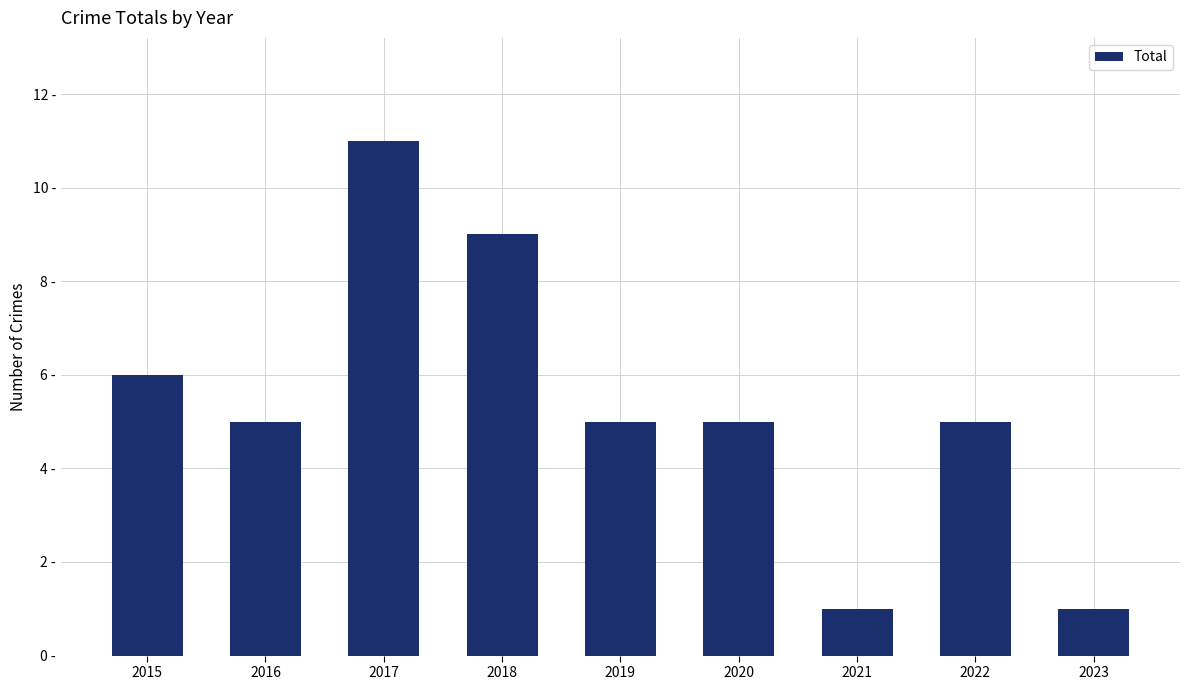

What is the sum of the values at 2018 and 2016?

14